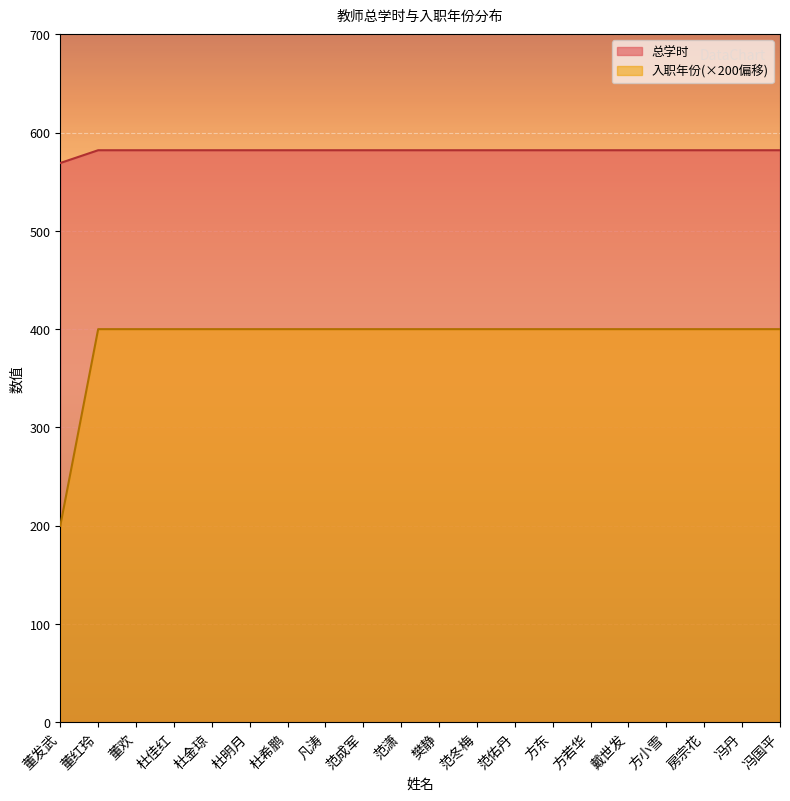

Is the value of 入职年份 at 董欢 greater than the value of 总学时 at 房宗花?

No